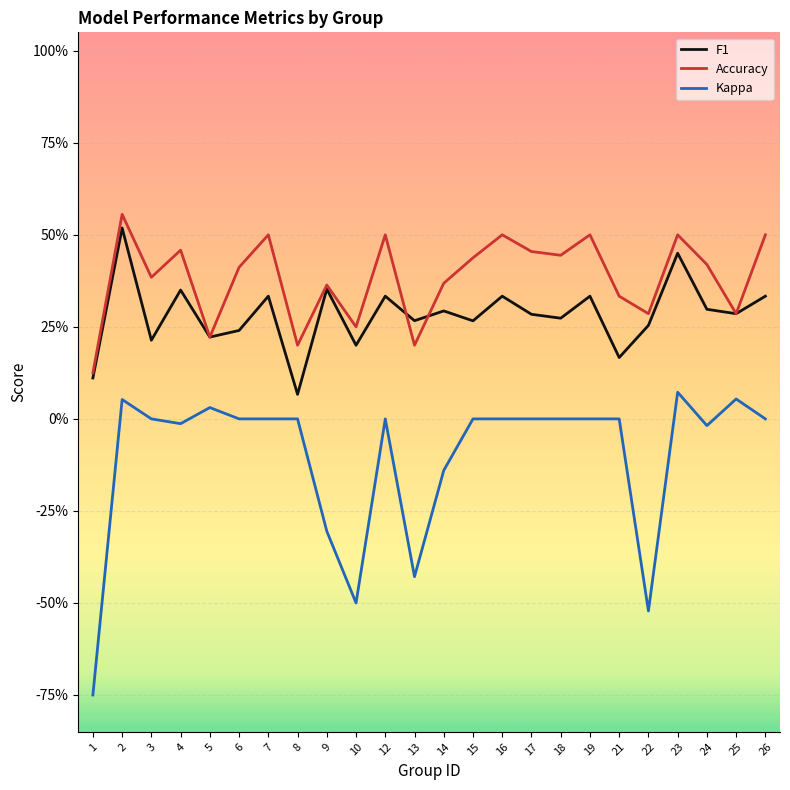

Between 15 and 19, which series saw the biggest shift?

F1